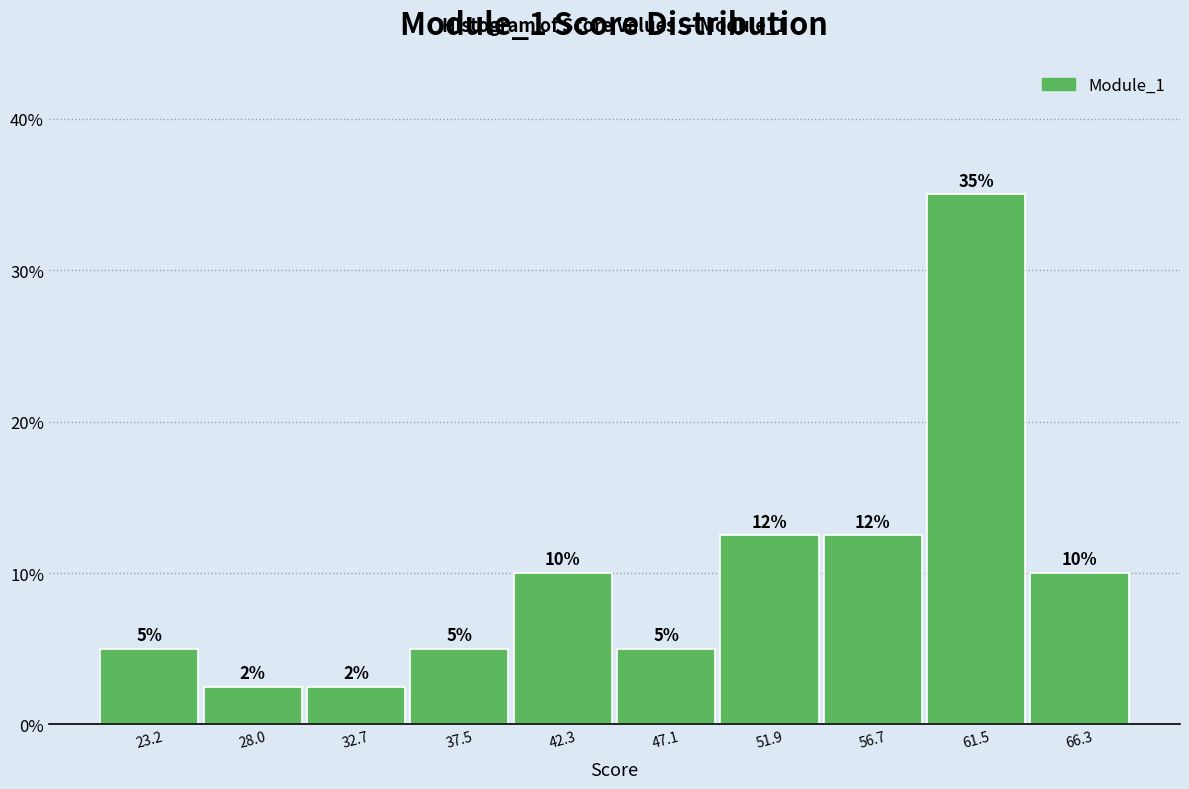

Which range on the x-axis has the tallest bar?

59.0 to 64.0